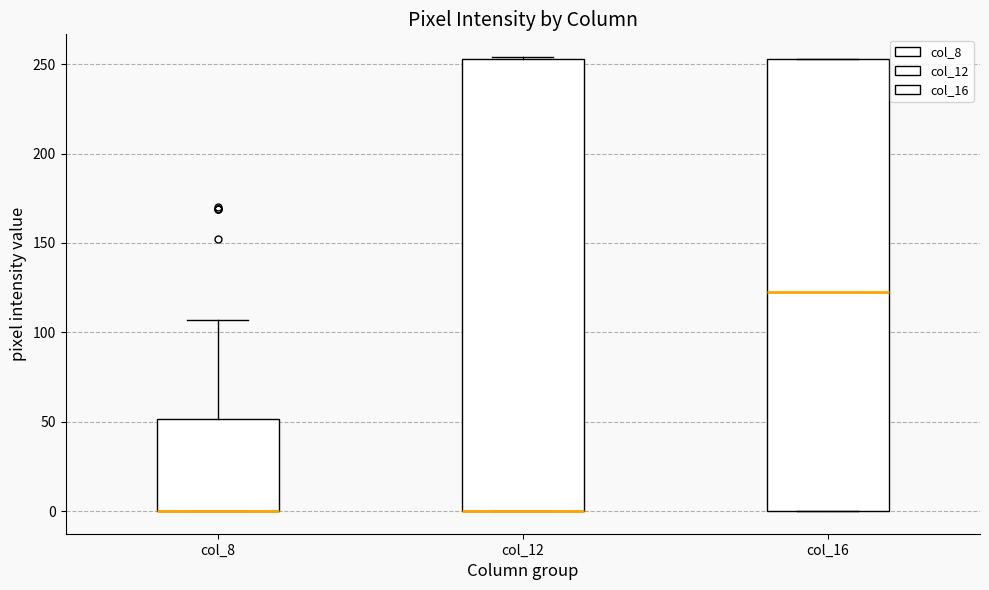

Where is the lower edge of the box for col_16 on the y-axis? The values are not printed on the chart, so give them approximately, as read against the axis.

0